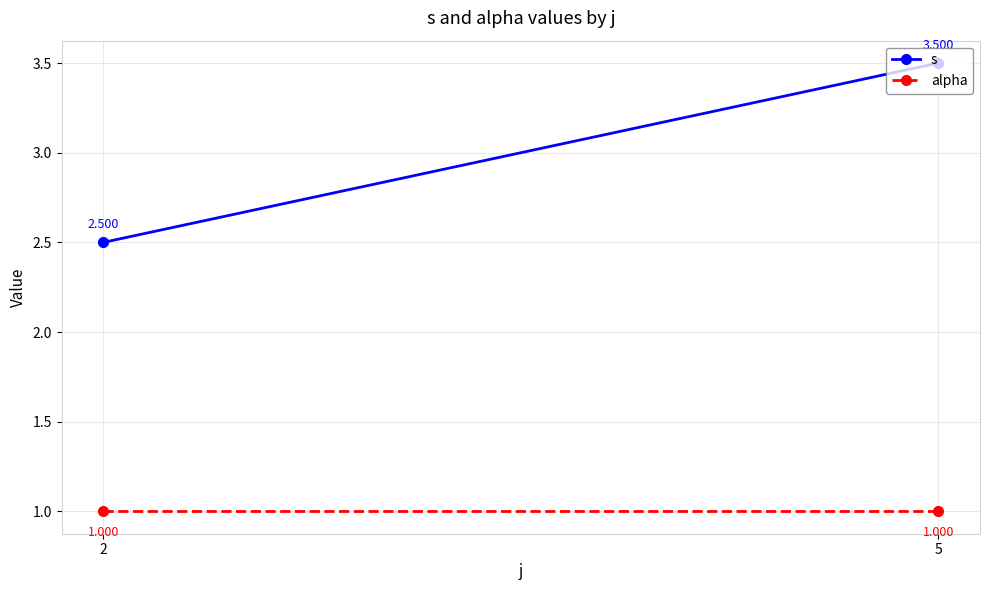

At which label does s reach its peak?

5